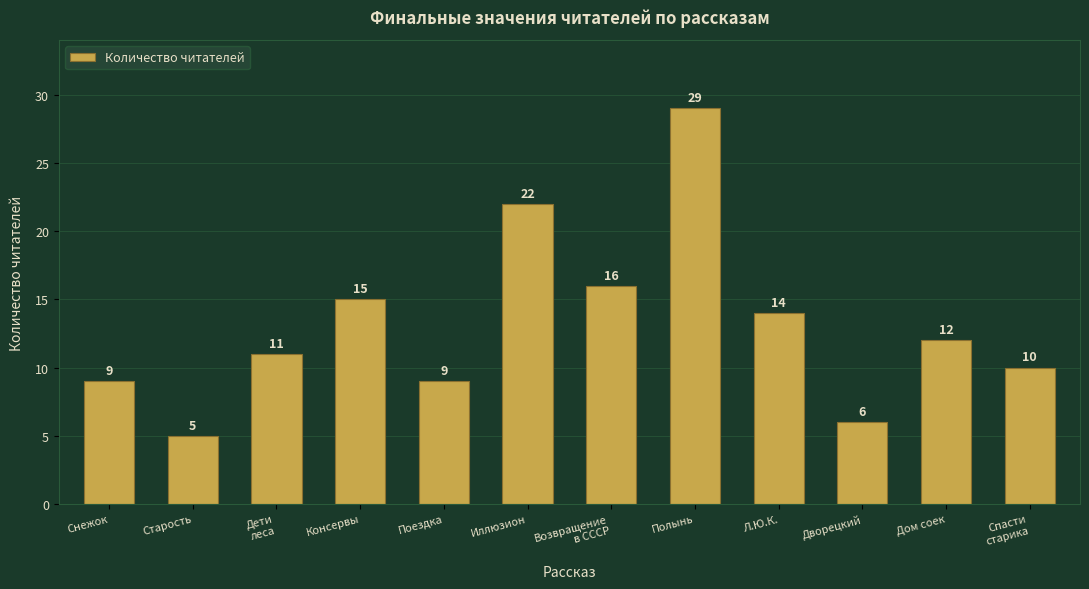

What is the label of the 6th bar from the left?

Иллюзион